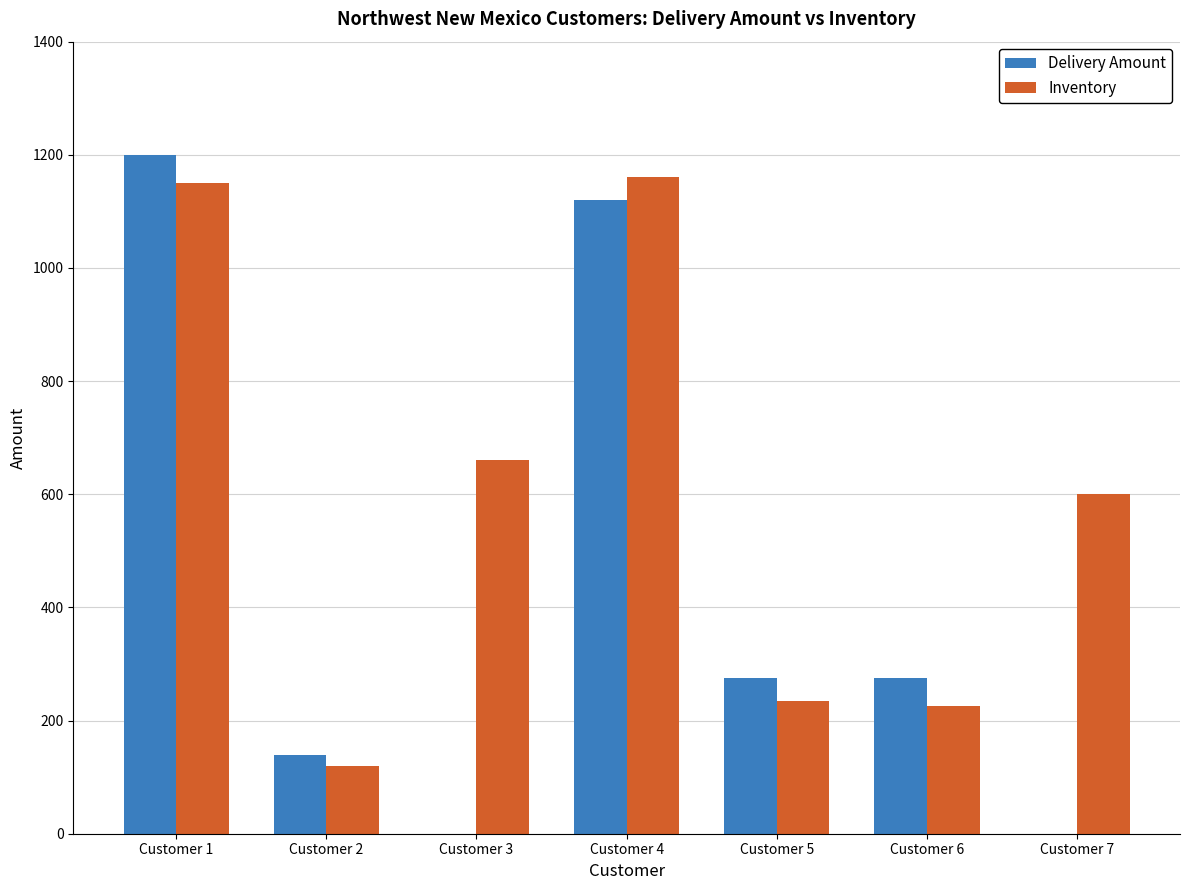

How many groups of bars are there?

7